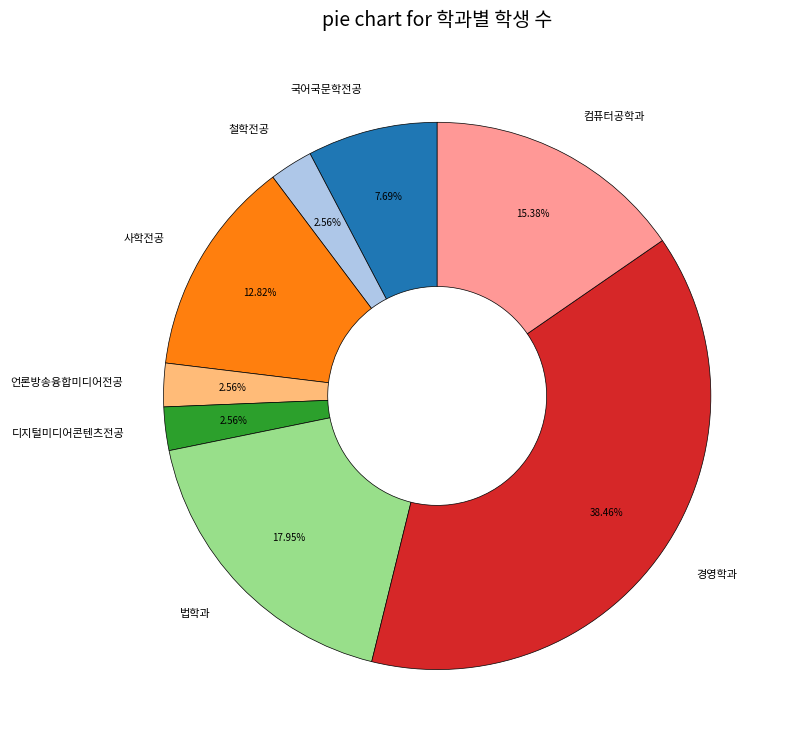

To the nearest percent, what percentage of the pie is 디지털미디어콘텐츠전공?

3%